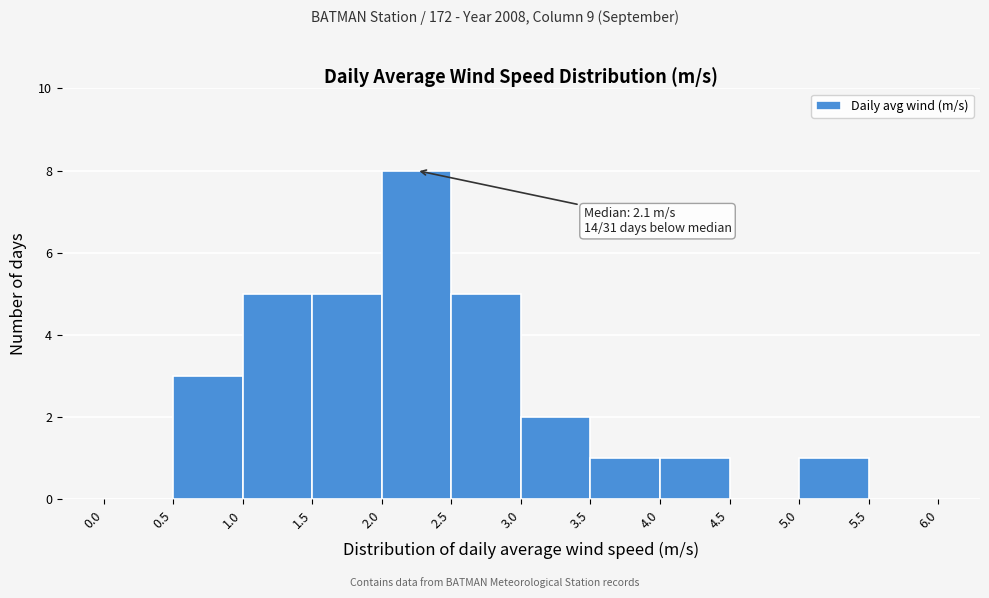

Over which range of the x-axis is the bar tallest?

2.0 to 2.5